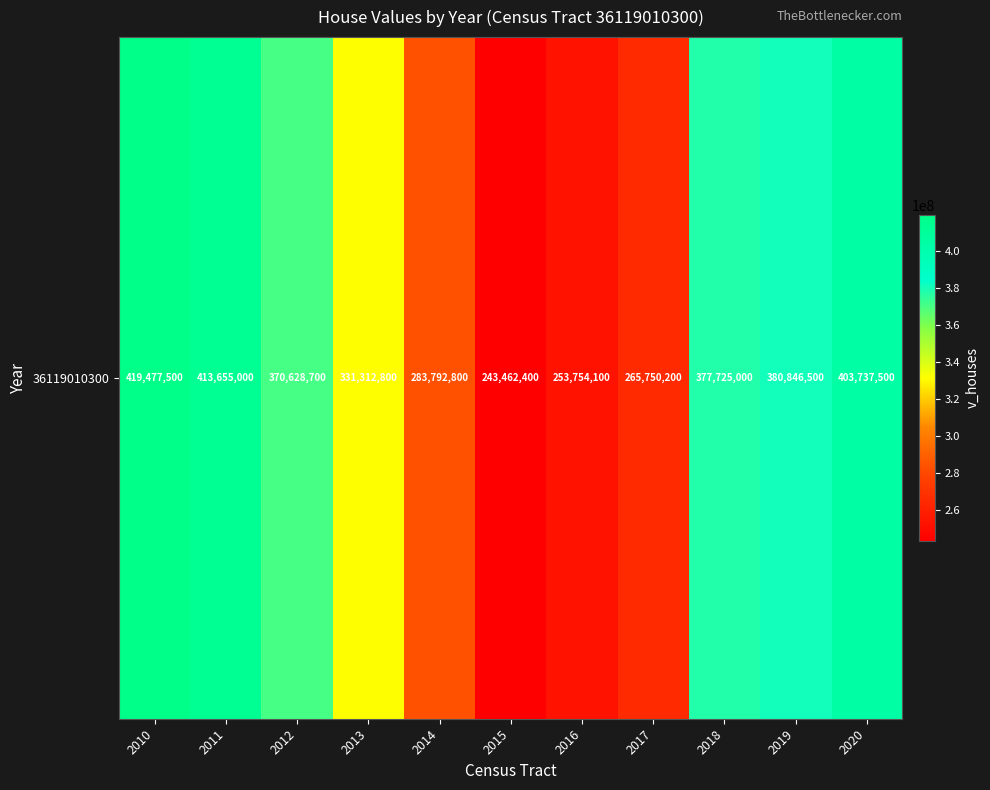

Count the number of values greater than 370628700.

5